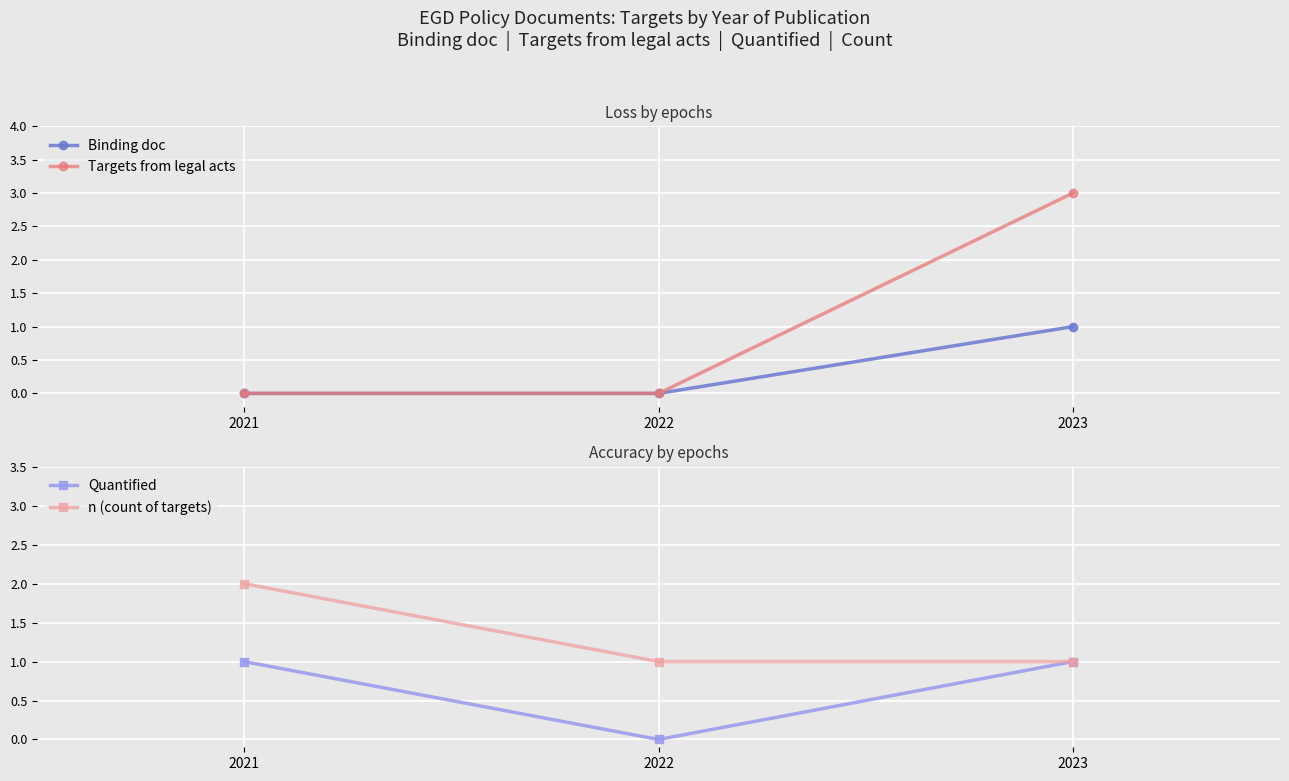

Reading left to right, transcribe all the data shown in this chart.

Binding doc: 0	0	1
Targets from legal acts: 0	0	3
Quantified: 1	0	1
n (count of targets): 2	1	1